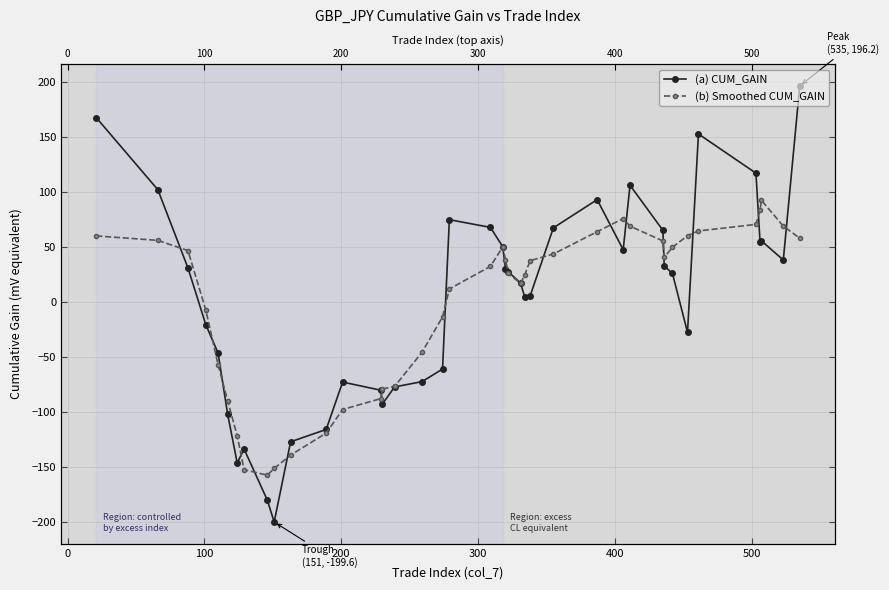

How many values in (b) Smoothed CUM_GAIN are below zero?

15